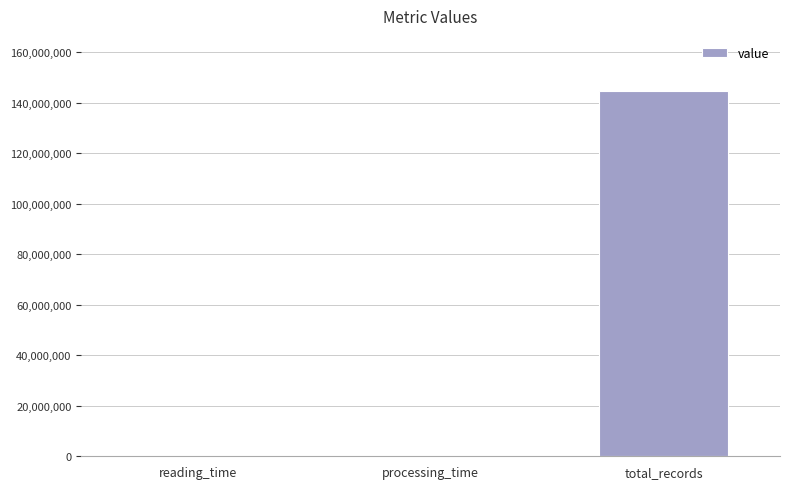

True or false: the data shows 88.6 at reading_time.

True